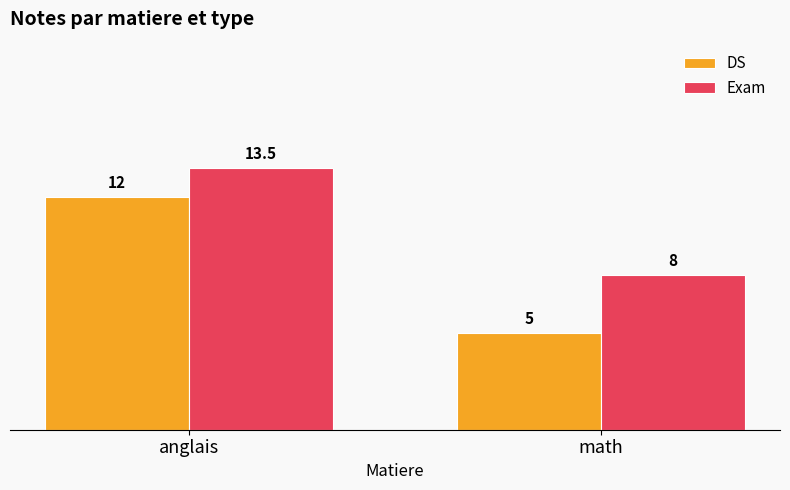

At how many categories does at least one series exceed 9?

1